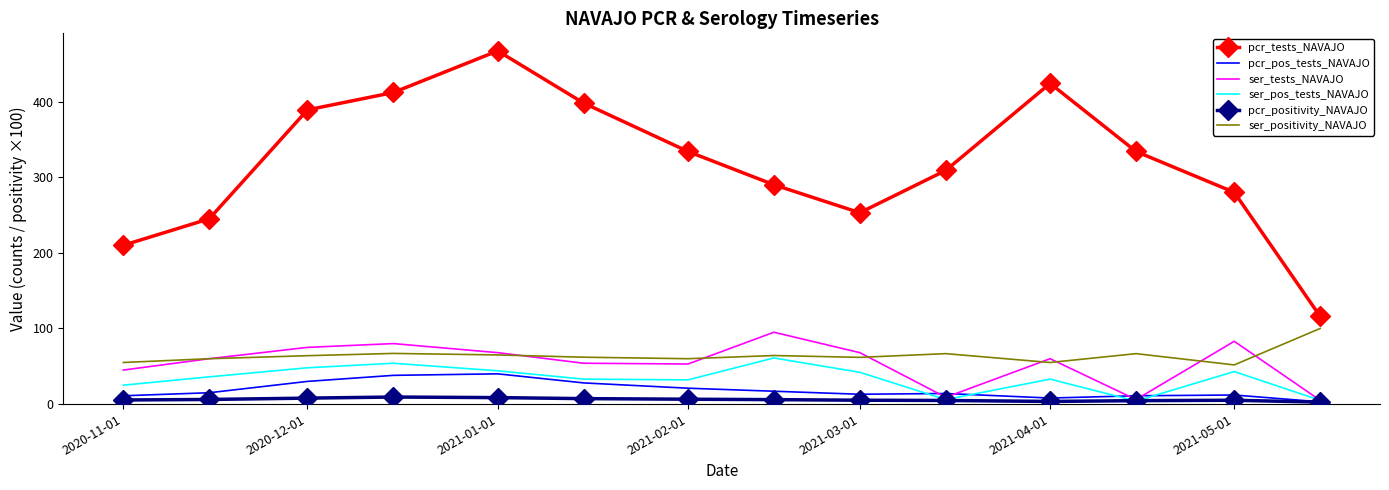

Which series has the widest spread of values?

pcr_tests_NAVAJO